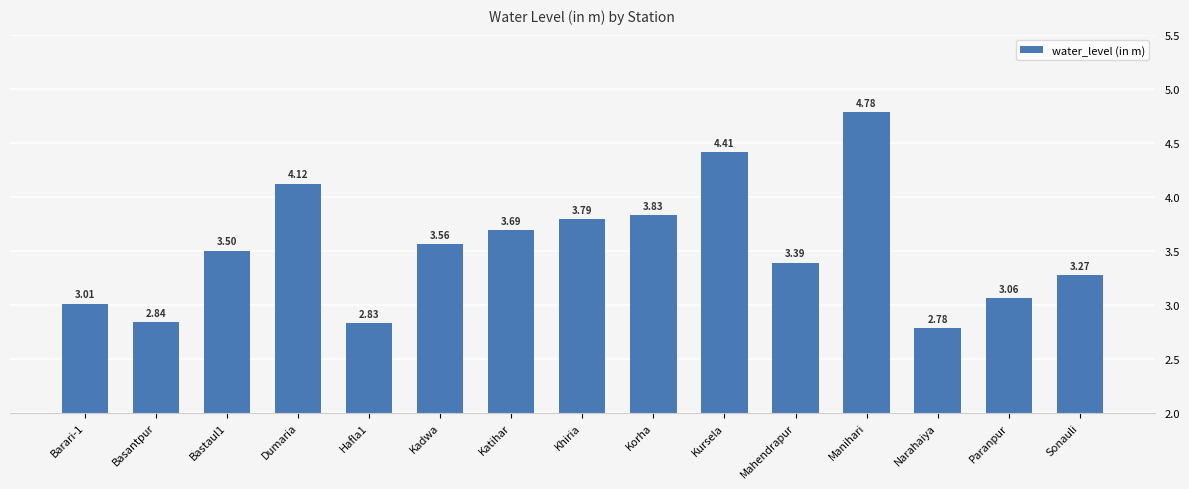

List the labels in order of value, largest first.

Manihari, Kursela, Dumaria, Korha, Khiria, Katihar, Kadwa, Bastaul1, Mahendrapur, Sonauli, Paranpur, Barari-1, Basantpur, Hafla1, Narahaiya